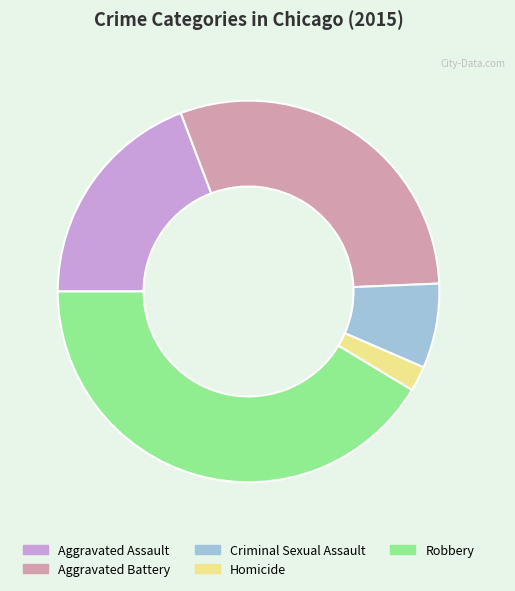

What is the largest slice in the pie chart?

Robbery